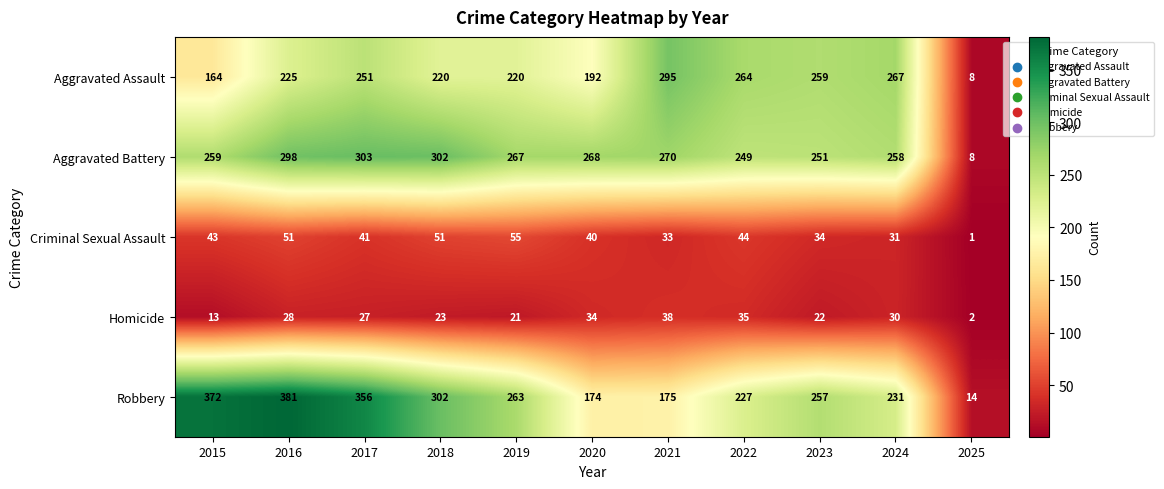

What is the sum of all Aggravated Assault values?

2365